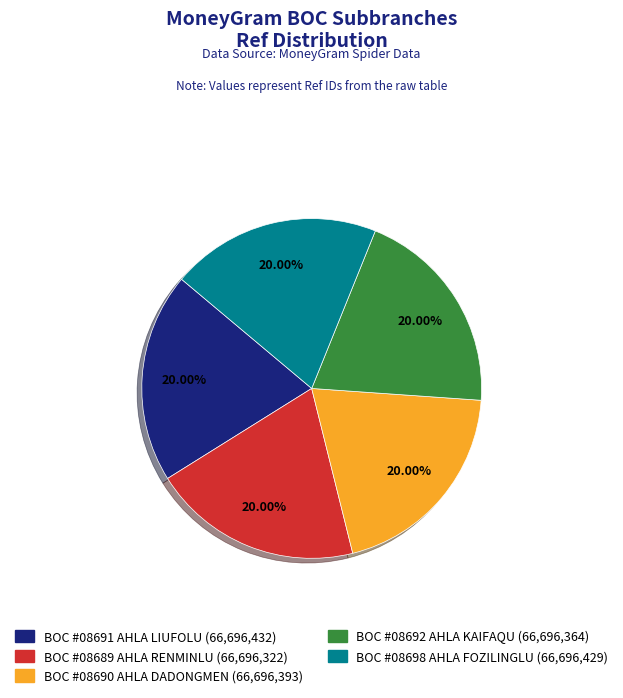

Is there any slice that represents more than half of the pie?

No